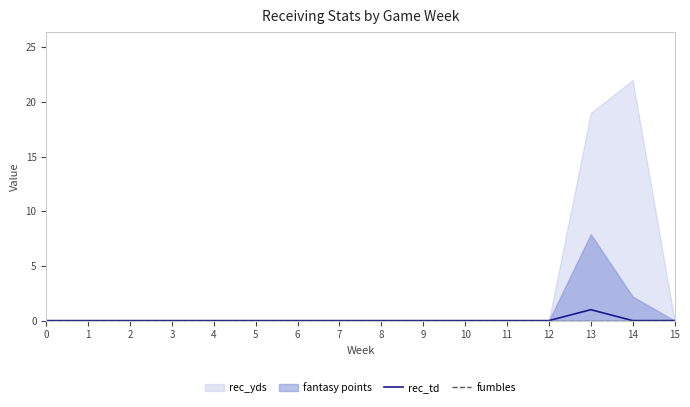

The value of rec_td at 7 is 0. True or false?

True